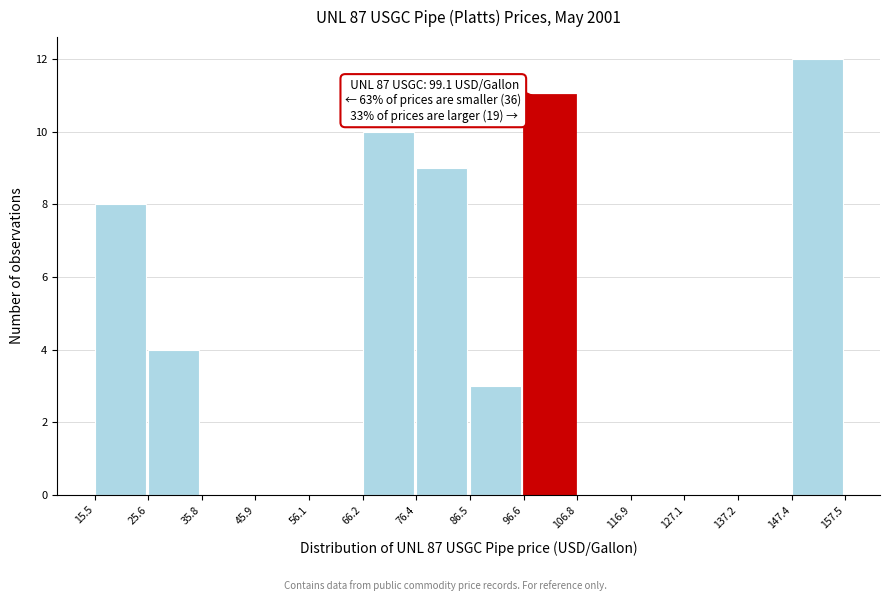

Over which range of the x-axis is the bar tallest?

147.4 to 157.5